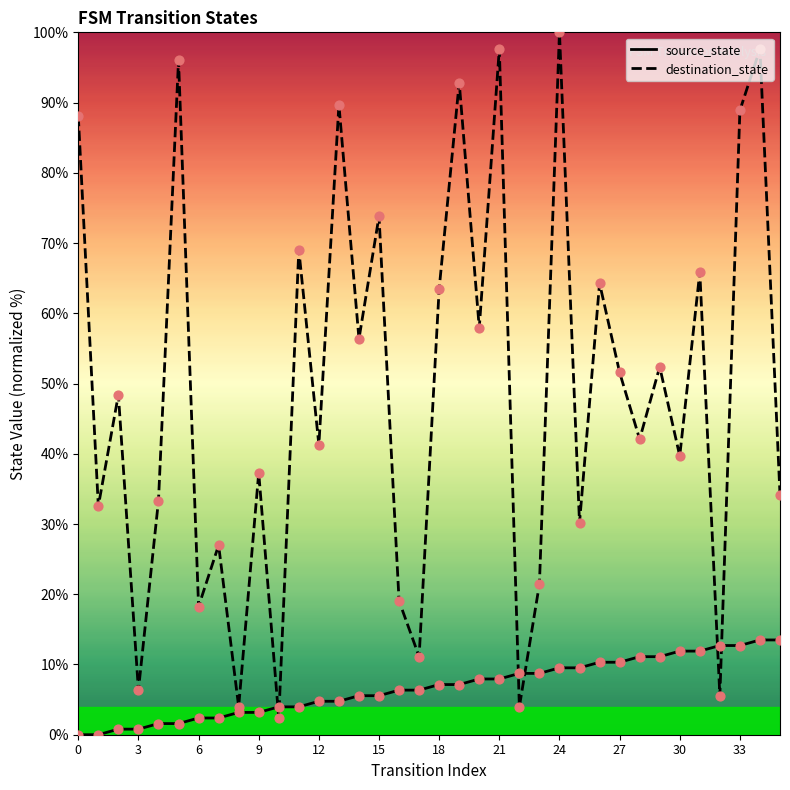

What is the total value across all series at 34?

111.1